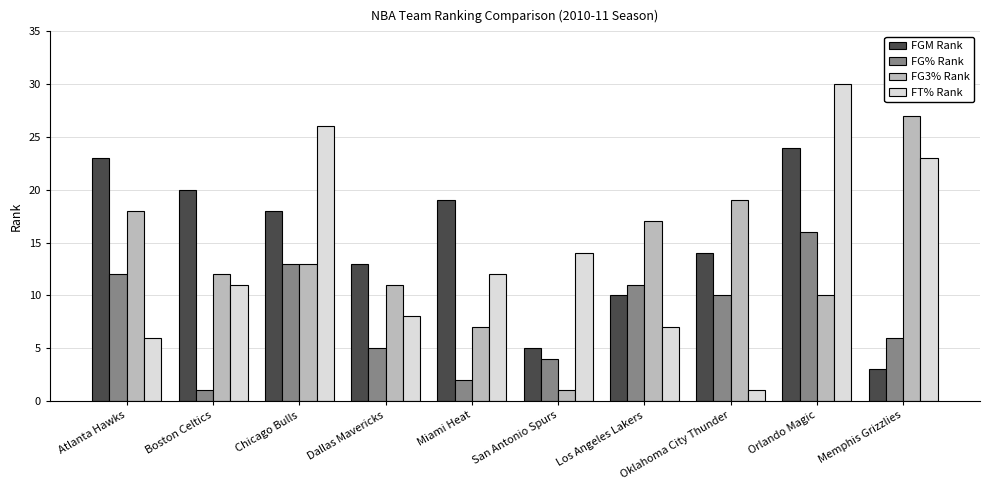

At which label does FG3% Rank first exceed 13?

Atlanta Hawks